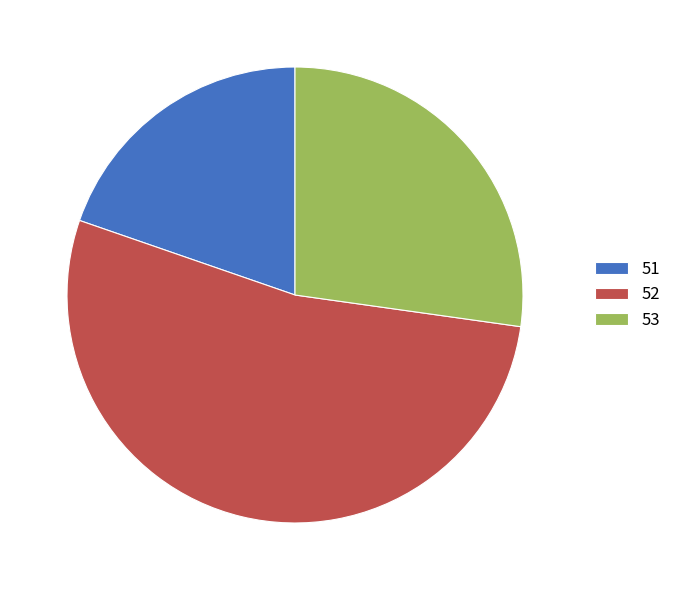

Which has a higher value, 52 or 53?

52